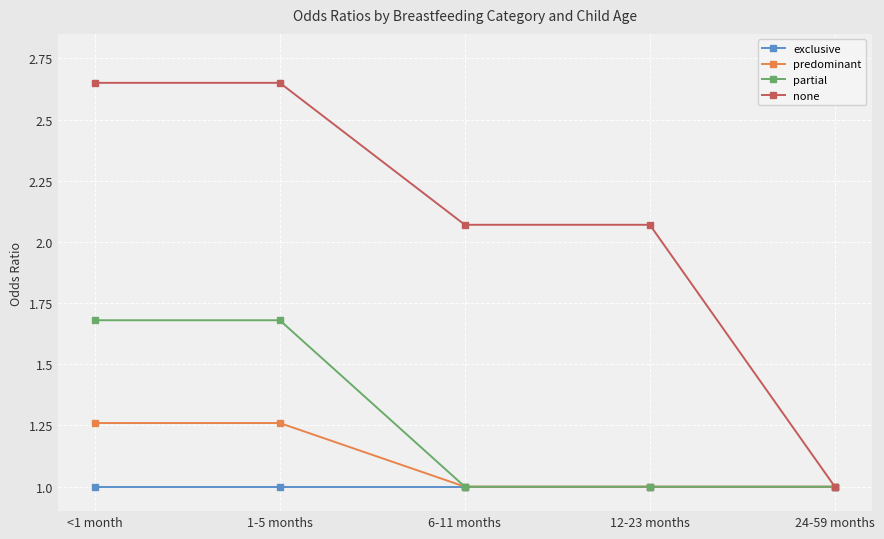

Is it true that partial equals 0.4 at 12-23 months?

False